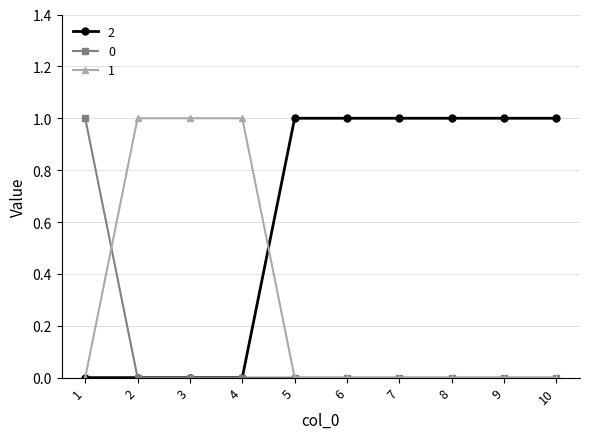

What is the value of the 2 point at the 10th from the left?

1